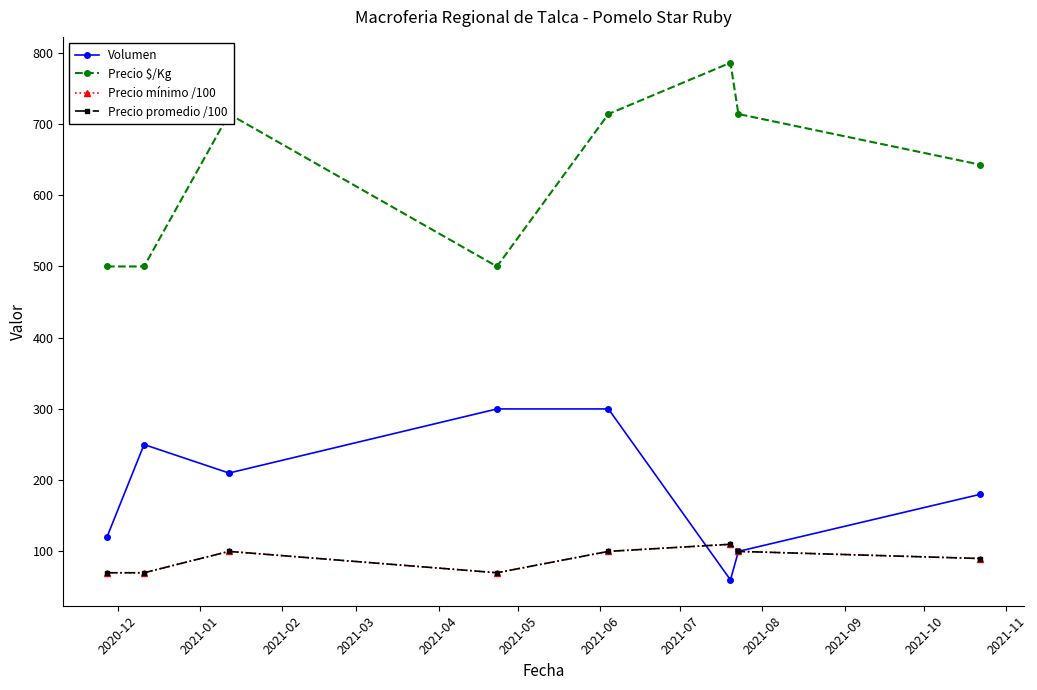

True or false: Volumen has more than 1 interior local peaks.

False